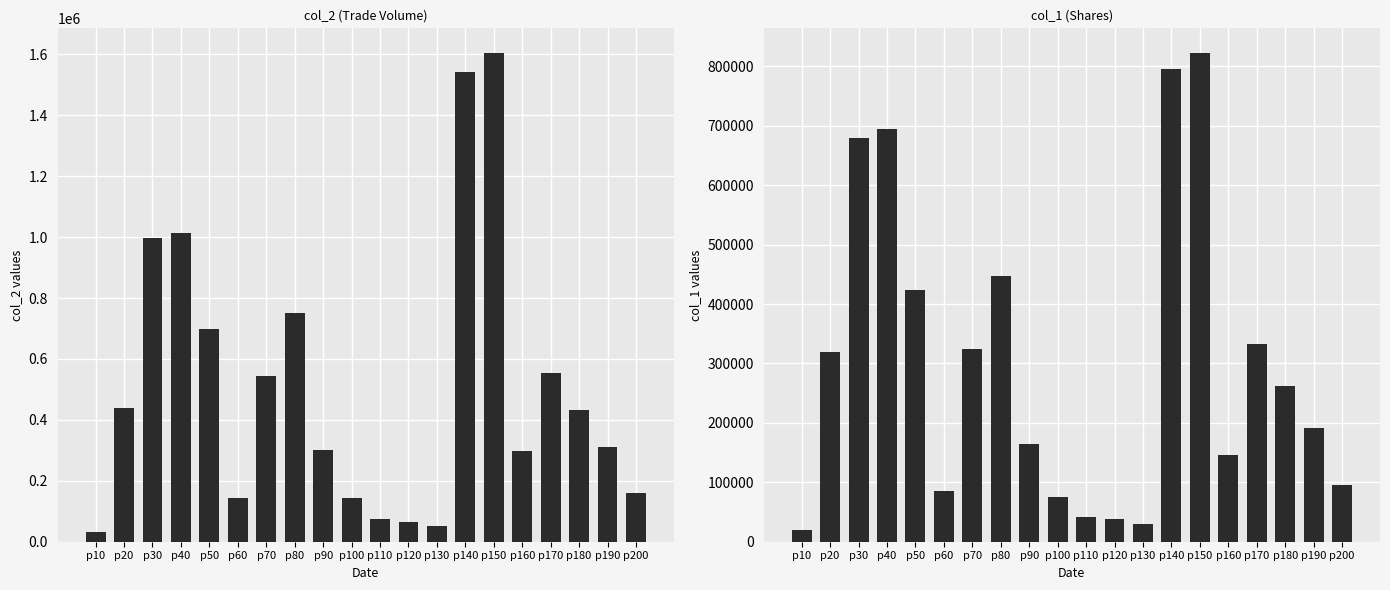

Rank the categories by col_2 (Volume) value from lowest to highest.

p10, p130, p120, p110, p60, p100, p200, p160, p90, p190, p180, p20, p70, p170, p50, p80, p30, p40, p140, p150